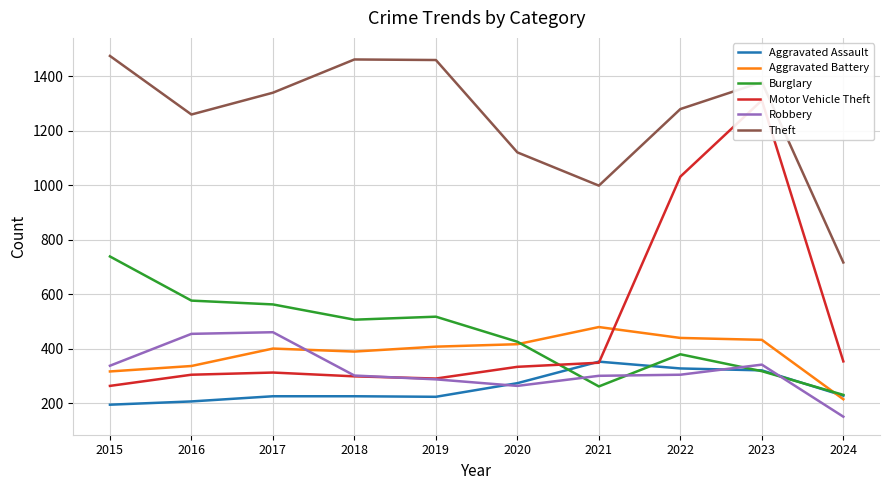

Count the number of data series in this chart.

6